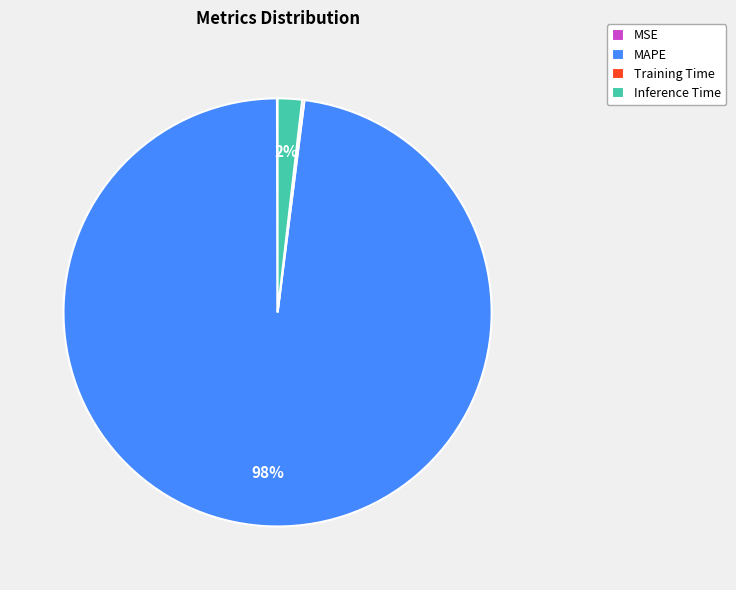

Is the sum of MAPE and Inference Time greater than half?

Yes